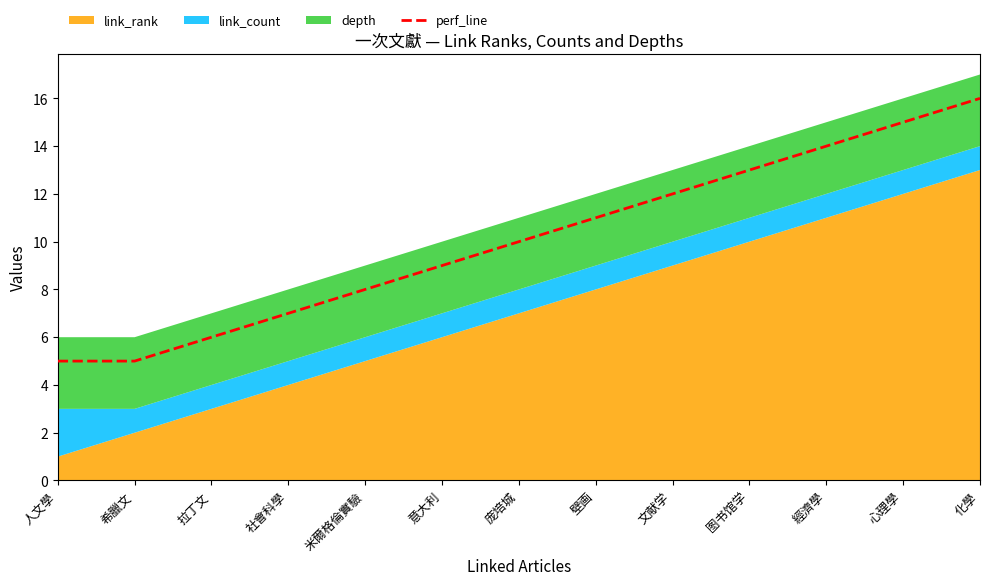

Rank the categories by value from lowest to highest.

人文學, 希臘文, 拉丁文, 社會科學, 米爾格倫實驗, 意大利, 庞培城, 壁画, 文献学, 图书馆学, 經濟學, 心理學, 化學